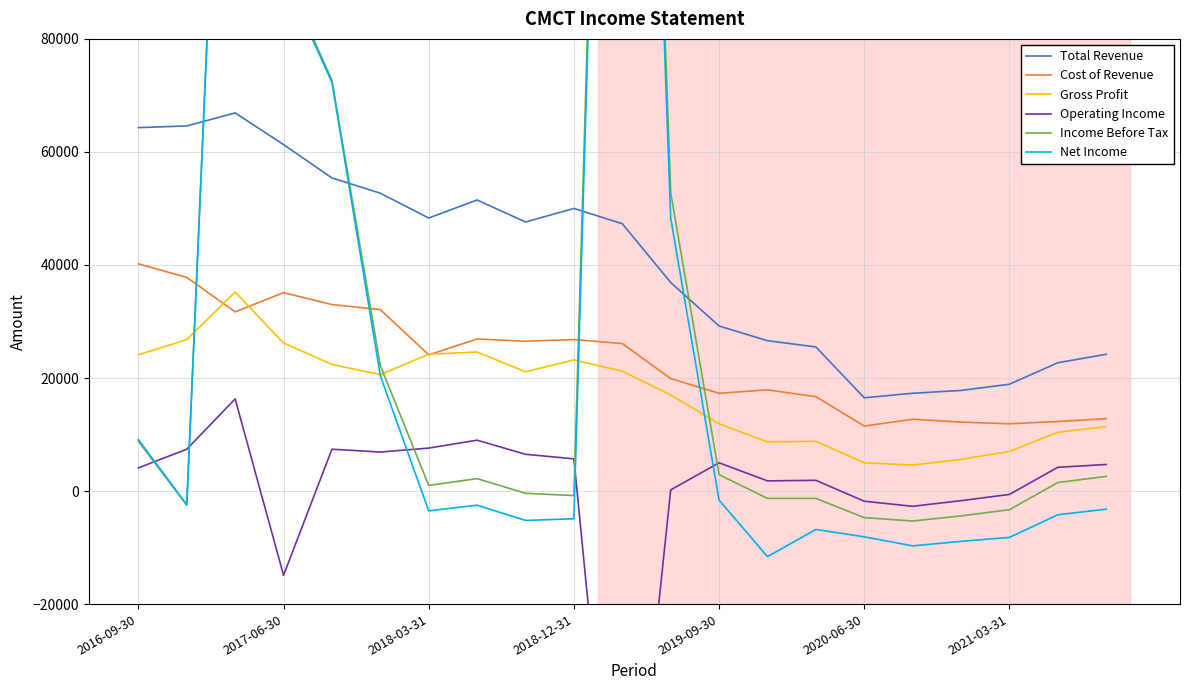

True or false: Net Income and Income Before Tax intersect in this chart.

True